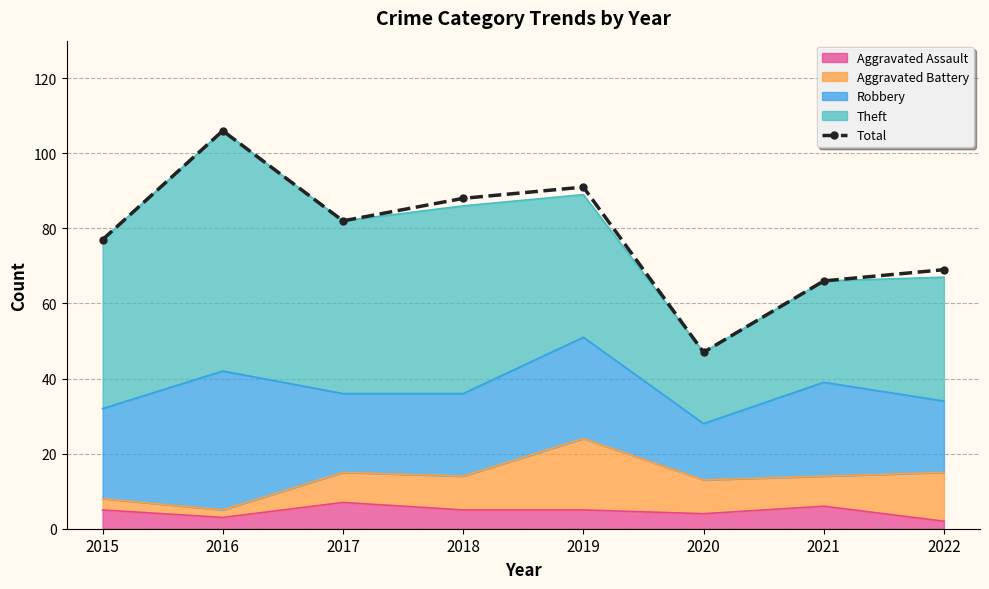

The chart shows a value of 77 at 2015. True or false?

True